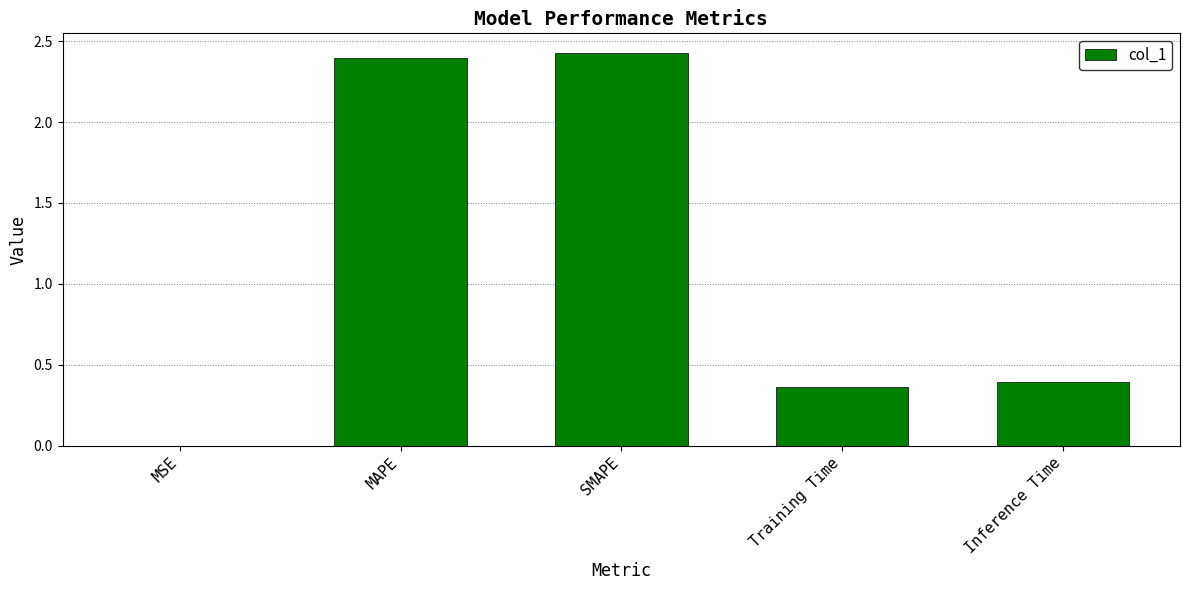

Which has a higher value, SMAPE or Training Time?

SMAPE